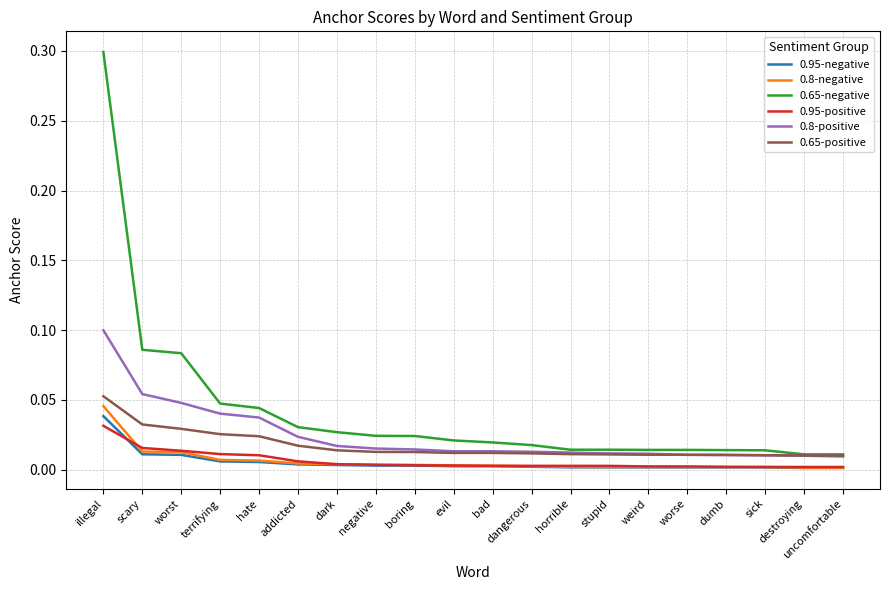

True or false: 0.8-positive and 0.95-negative intersect in this chart.

False